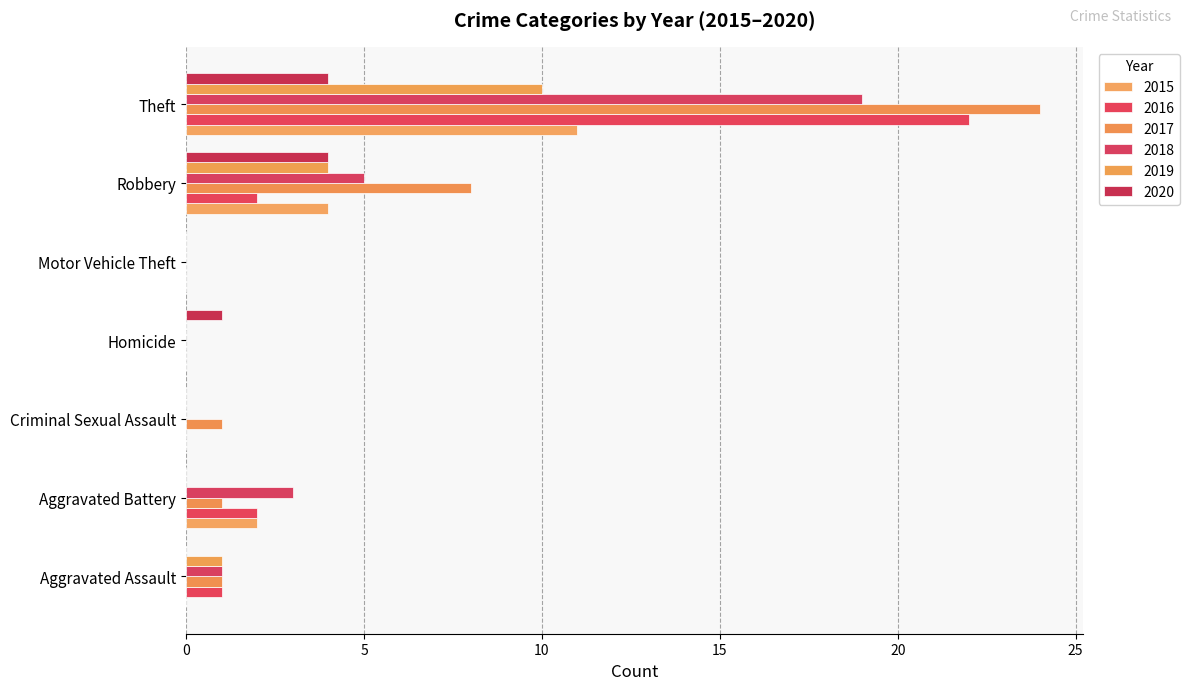

Count the number of data series in this chart.

6